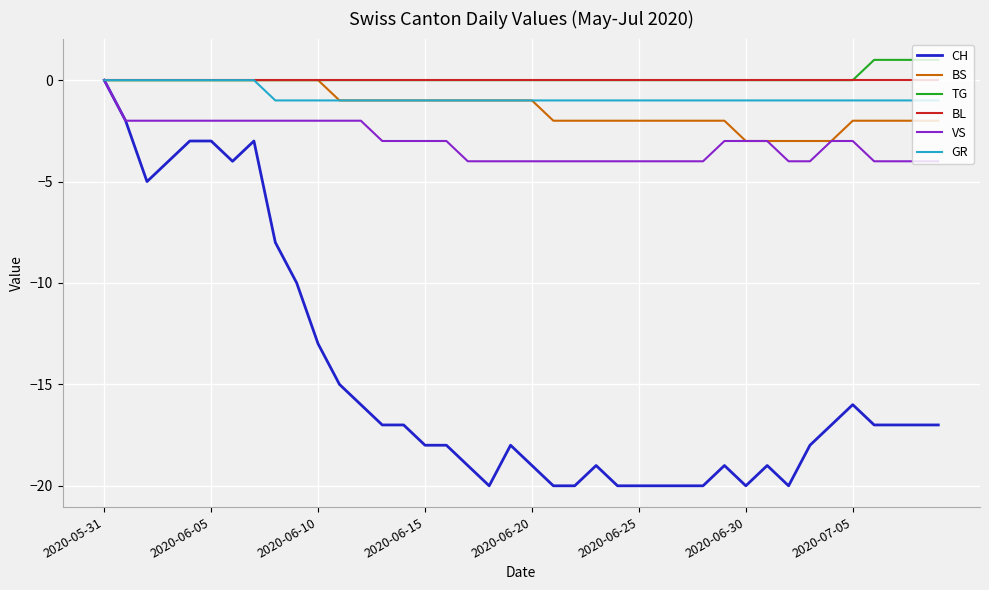

Which series has the widest spread of values?

CH